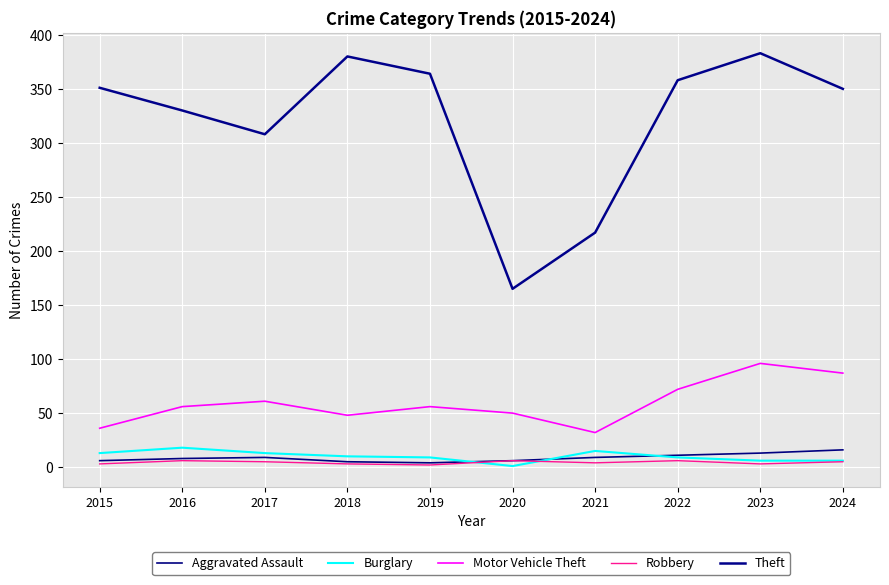

What is the difference between the Aggravated Assault values at 2015 and 2021?

3